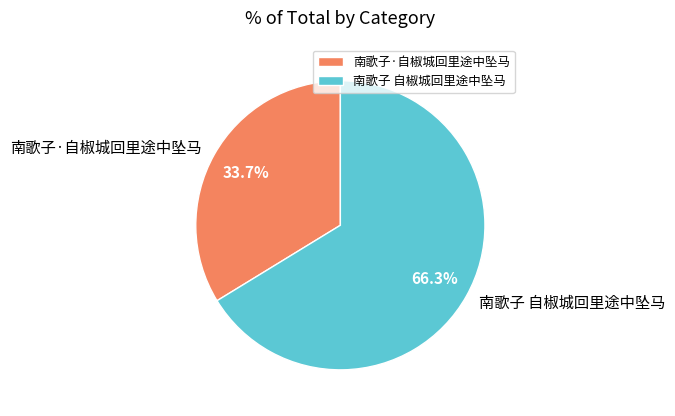

How many slices are in this pie chart?

2